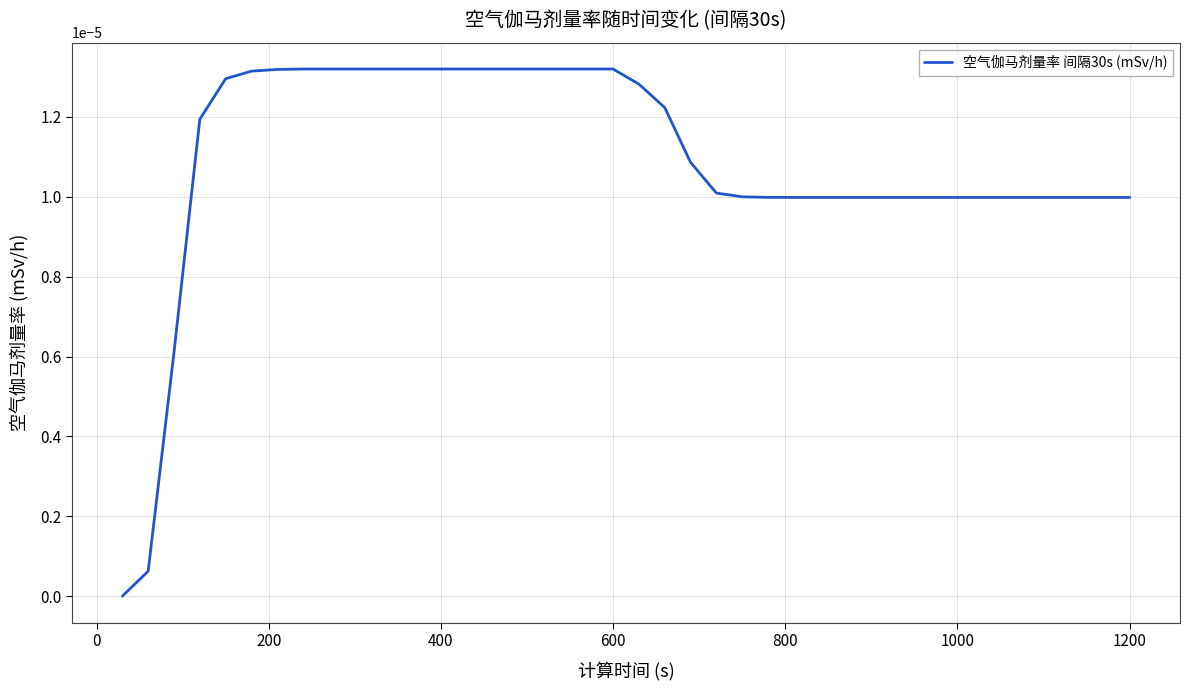

How many lines are shown in the chart?

1